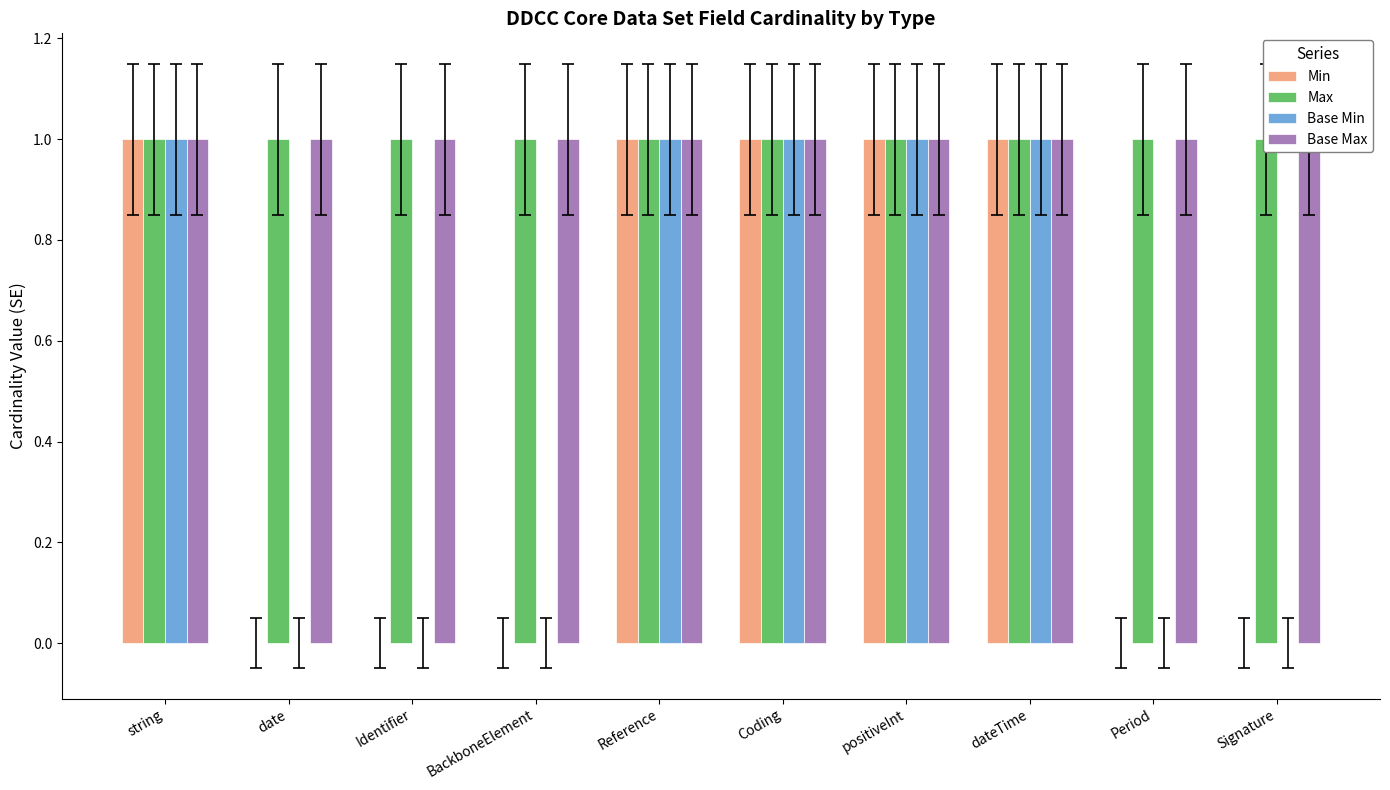

Reading right to left, transcribe all the data shown in this chart.

Min: Signature=0	Period=0	dateTime=1	positiveInt=1	Coding=1	Reference=1	BackboneElement=0	Identifier=0	date=0	string=1
Max: Signature=1	Period=1	dateTime=1	positiveInt=1	Coding=1	Reference=1	BackboneElement=1	Identifier=1	date=1	string=1
Base Min: Signature=0	Period=0	dateTime=1	positiveInt=1	Coding=1	Reference=1	BackboneElement=0	Identifier=0	date=0	string=1
Base Max: Signature=1	Period=1	dateTime=1	positiveInt=1	Coding=1	Reference=1	BackboneElement=1	Identifier=1	date=1	string=1